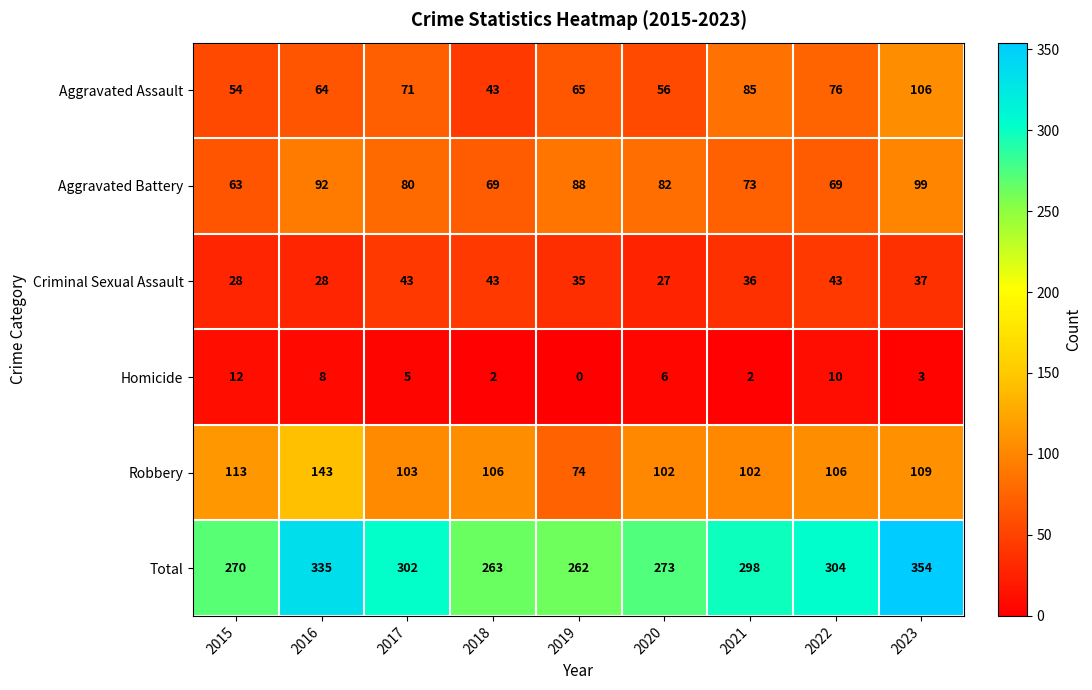

List the series in order of their peak value, lowest first.

Homicide, Criminal Sexual Assault, Aggravated Battery, Aggravated Assault, Robbery, Total